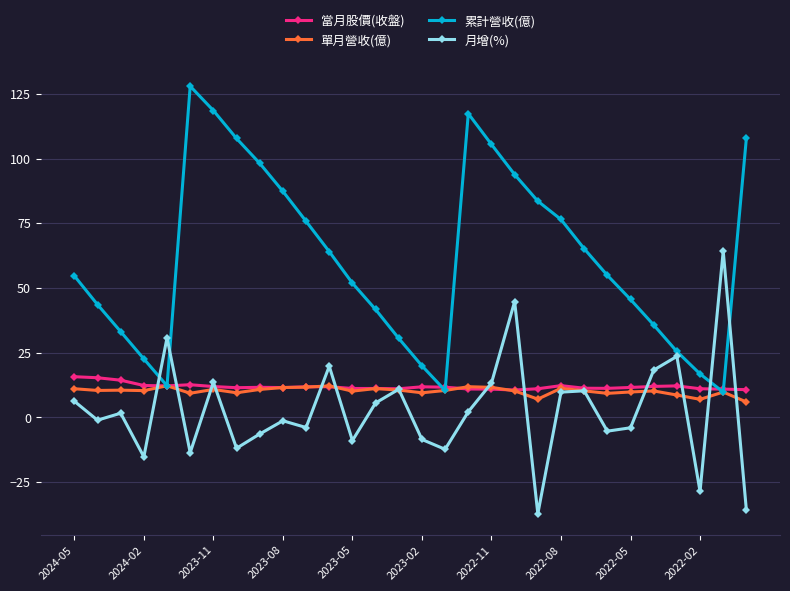

What is the maximum value for 單月營收(億)?

12.2